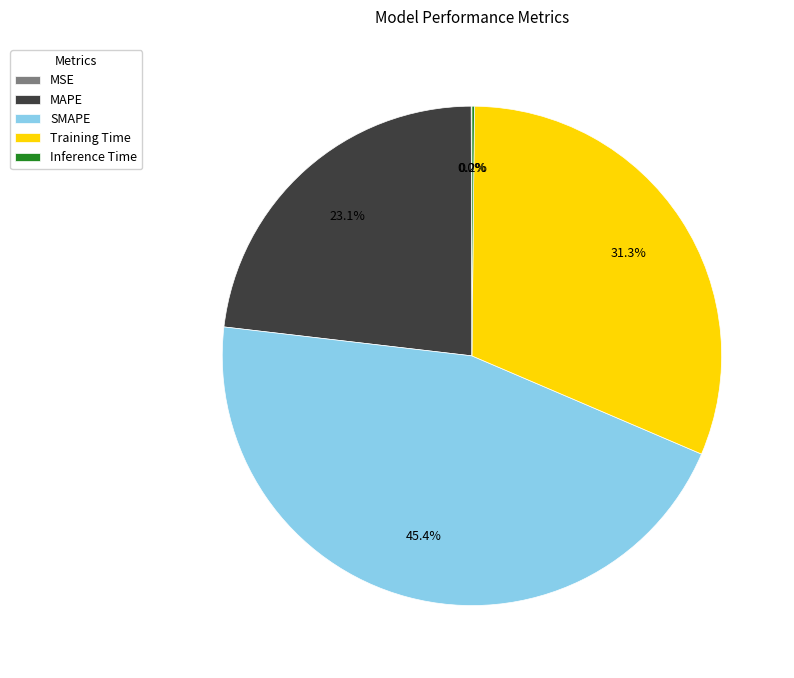

The MAPE slice represents 23% of the pie. True or false?

True